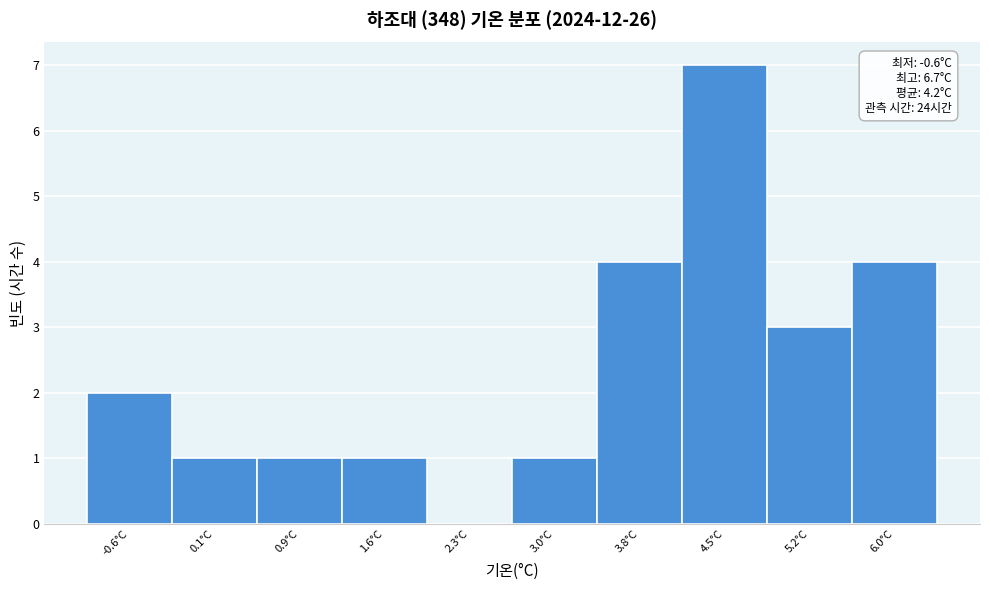

Reading left to right, what are all the values shown in this chart?

-0.6°C=2	0.1°C=1	0.9°C=1	1.6°C=1	2.3°C=0	3.0°C=1	3.8°C=4	4.5°C=7	5.2°C=3	6.0°C=4